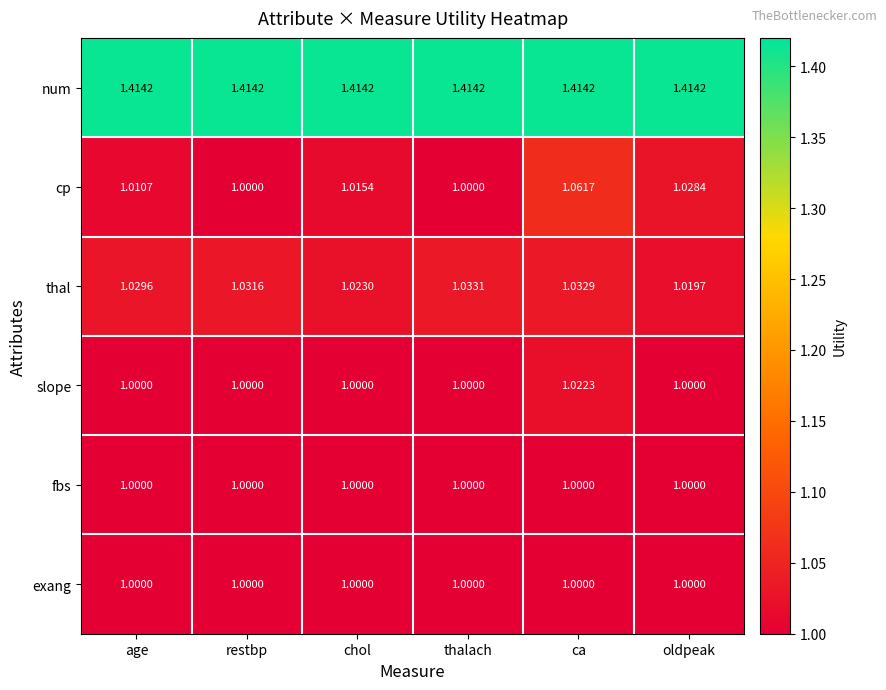

Which series has the largest total across all categories?

num